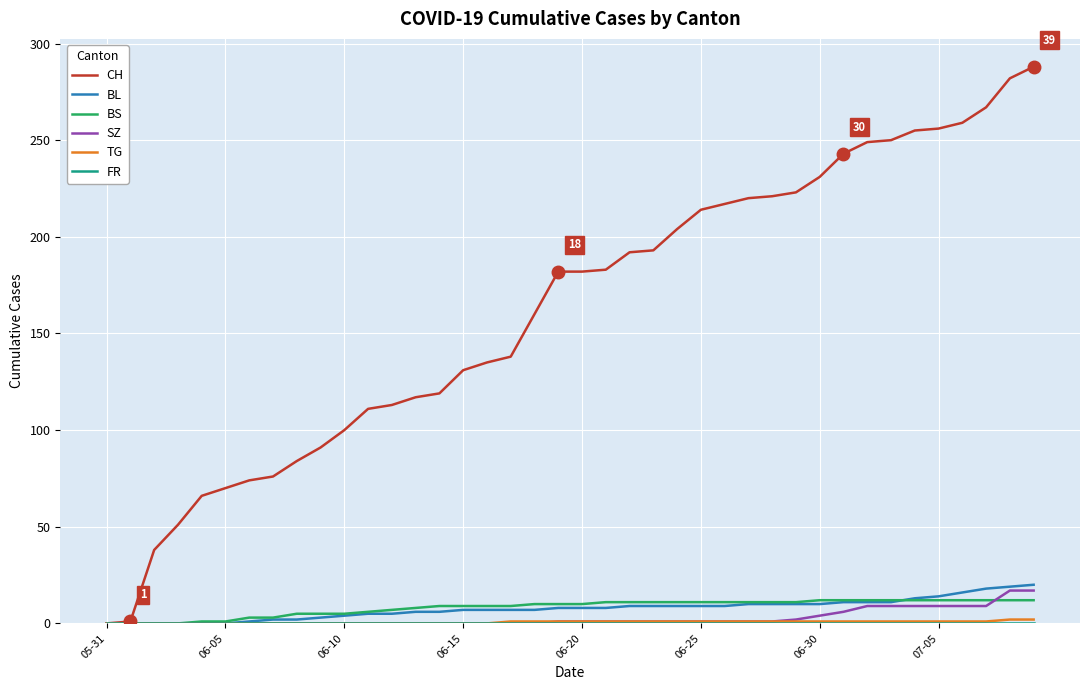

What is the greatest value displayed?

288